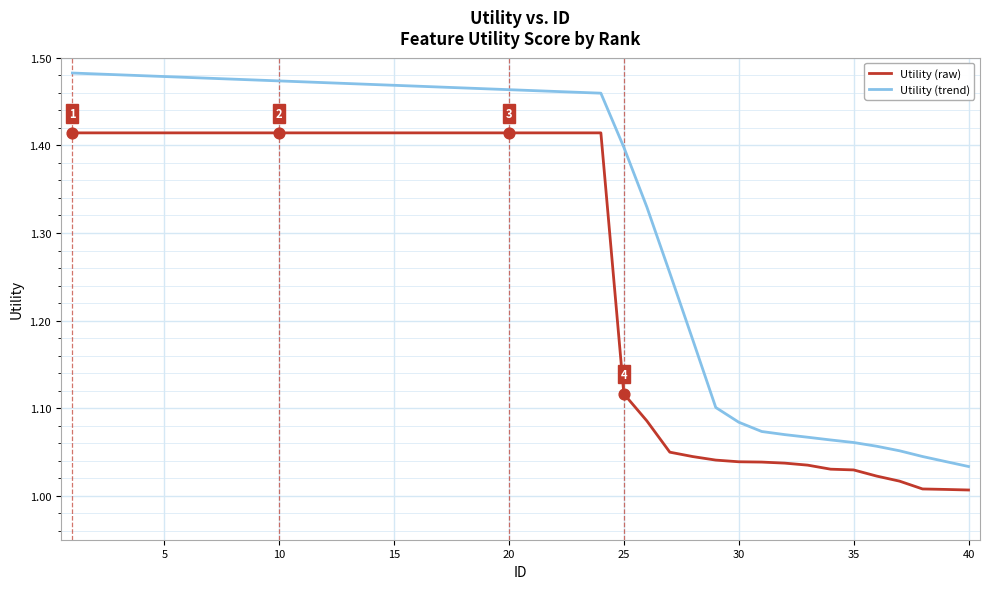

List the series in order of their peak value, highest first.

Utility (trend), Utility (raw)